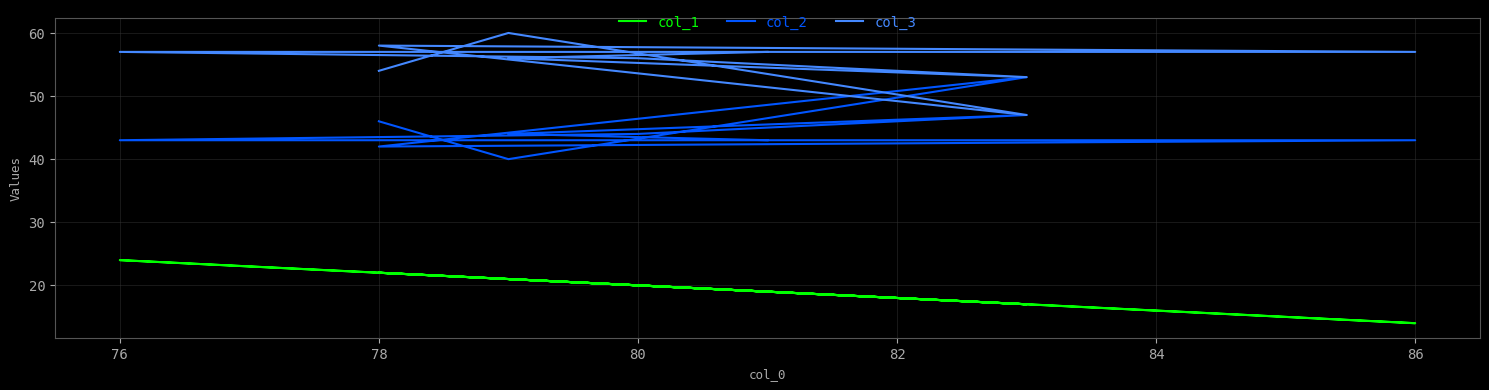

How many distinct data groups are displayed?

3